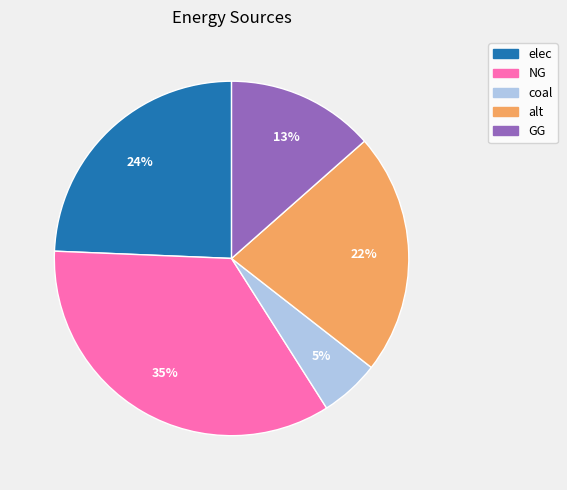

What percentage is the alt slice, to the nearest percent?

22%